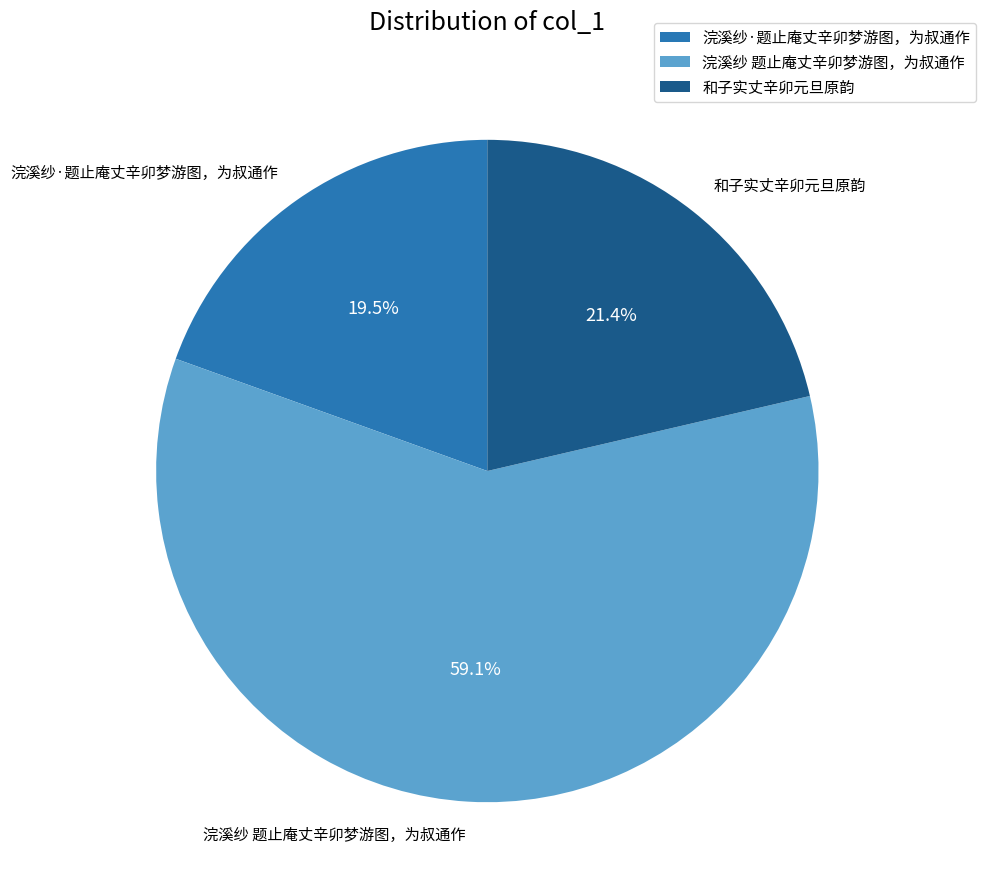

True or false: 和子实丈辛卯元旦原韵 accounts for 32% of the total.

False